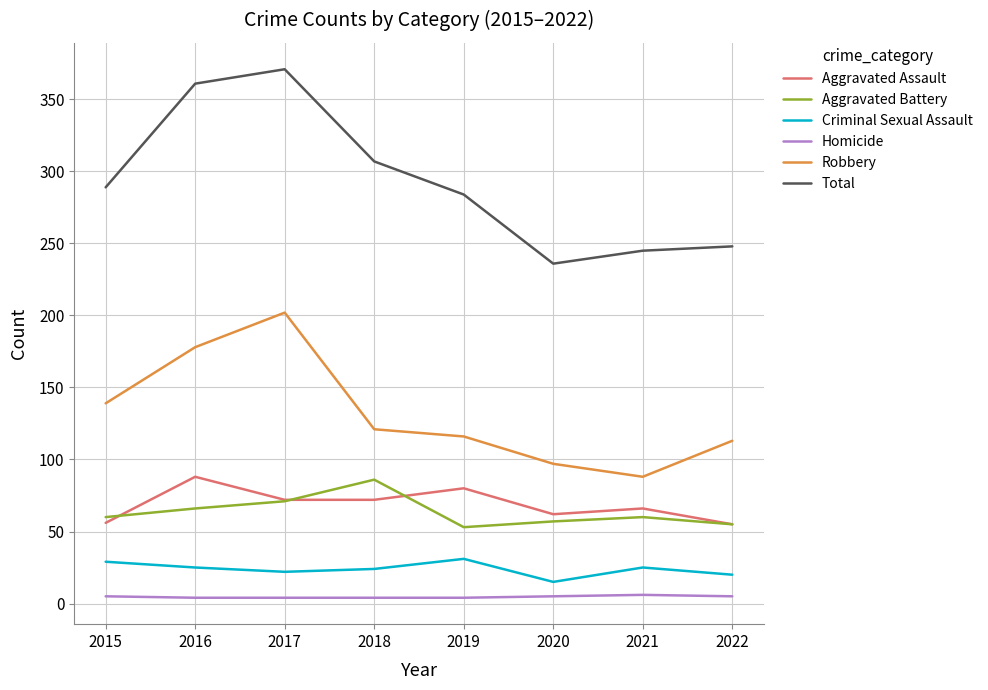

Which series has the largest range (max minus min)?

Total